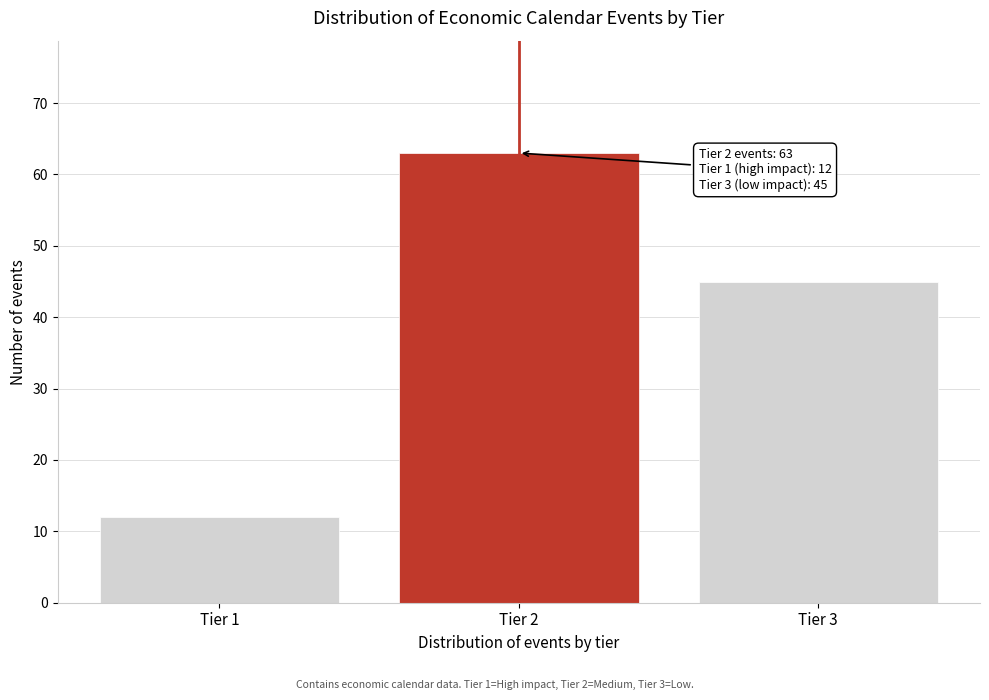

Reading left to right, list all the values displayed in this chart.

12	63	45